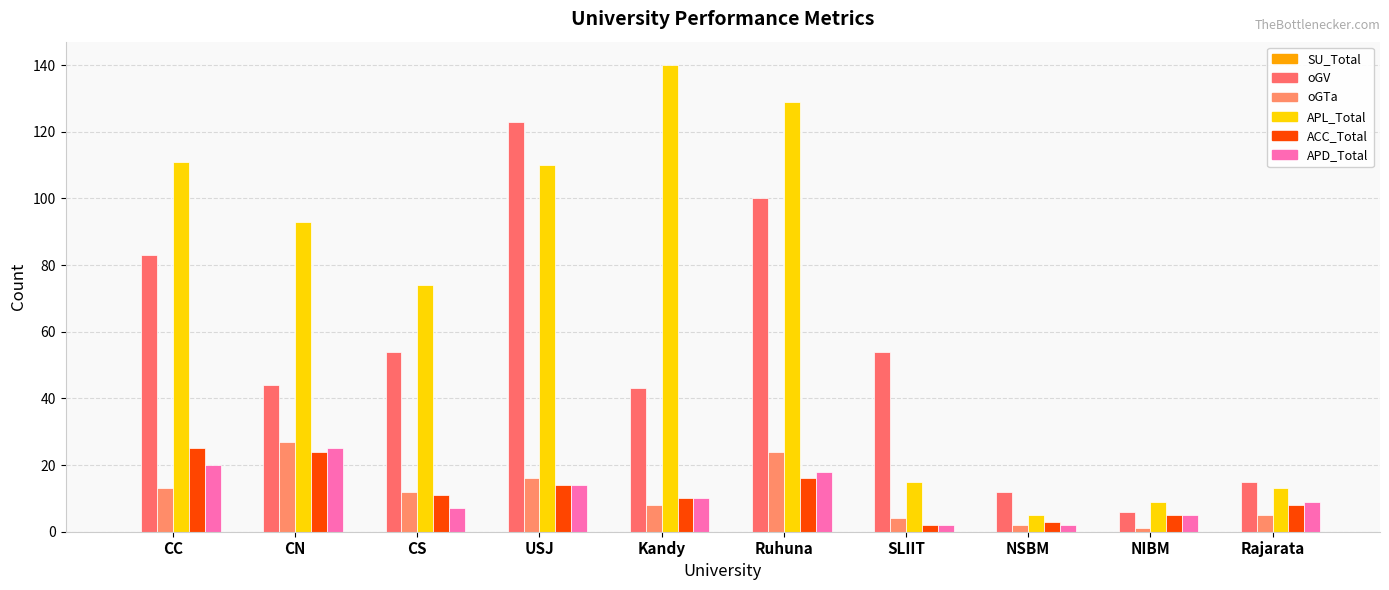

Count the number of categories in the chart.

10